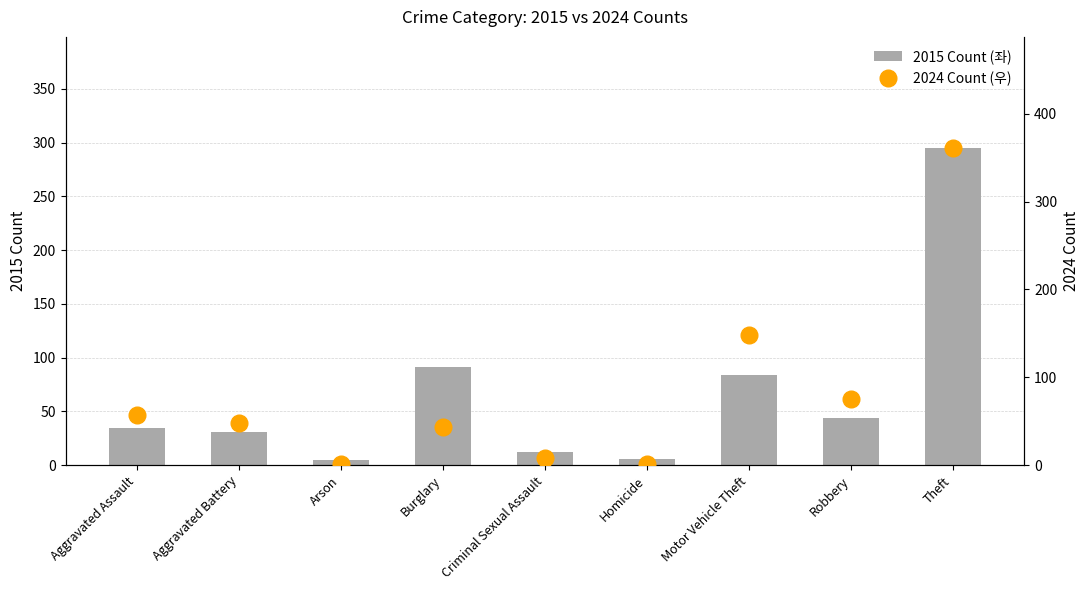

The value of 2015 Count (좌) at Theft is 404. True or false?

False